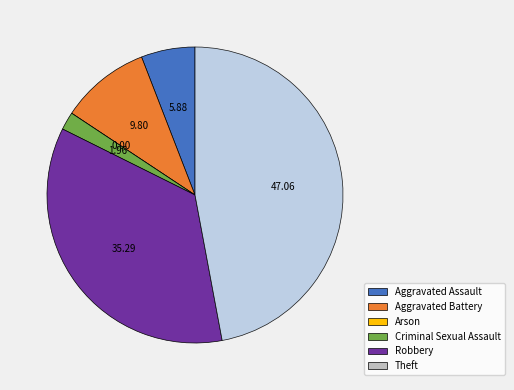

Approximately how many times larger is the value at Theft compared to Aggravated Assault?

8.0